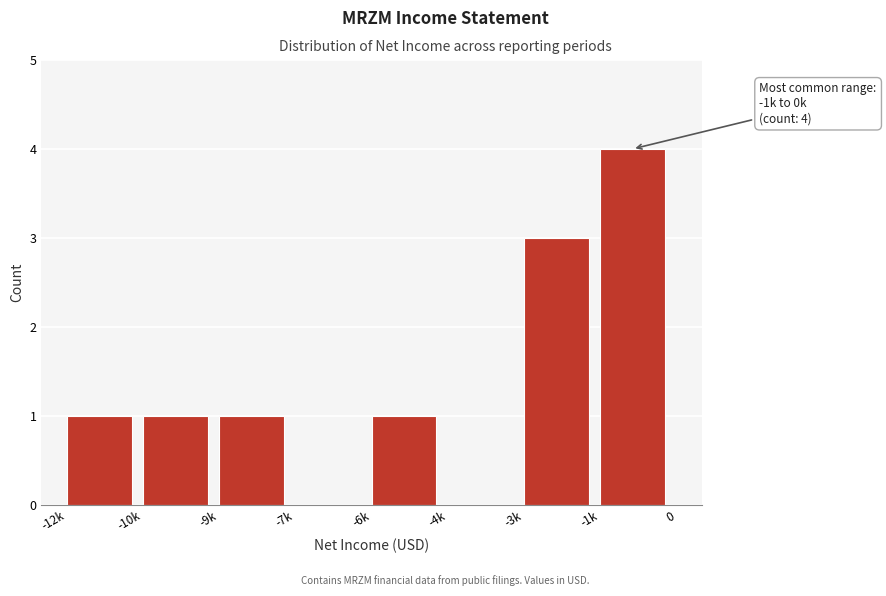

Reading right to left, list all the values displayed in this chart.

-1k=4	-3k=3	-4k=0	-6k=1	-7k=0	-9k=1	-10k=1	-12k=1